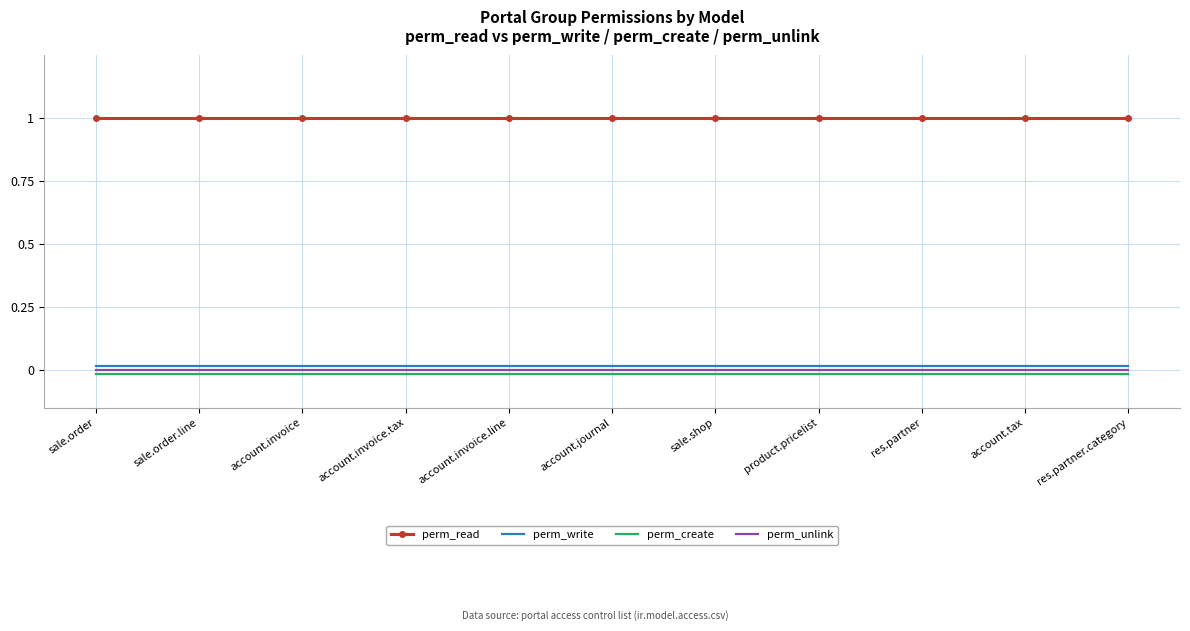

What are all the series names shown in the legend?

perm_read, perm_write, perm_create, perm_unlink